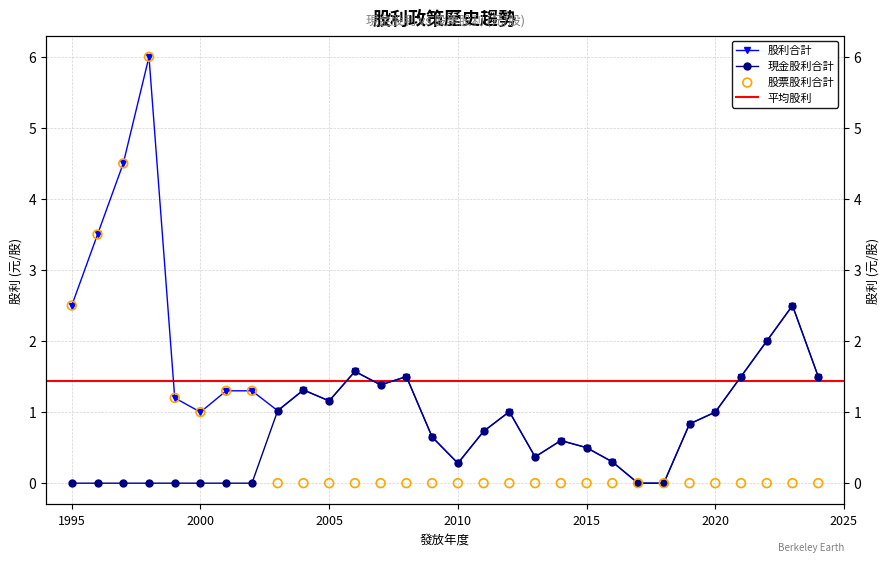

Which series has the widest spread of Y values?

股票股利合計